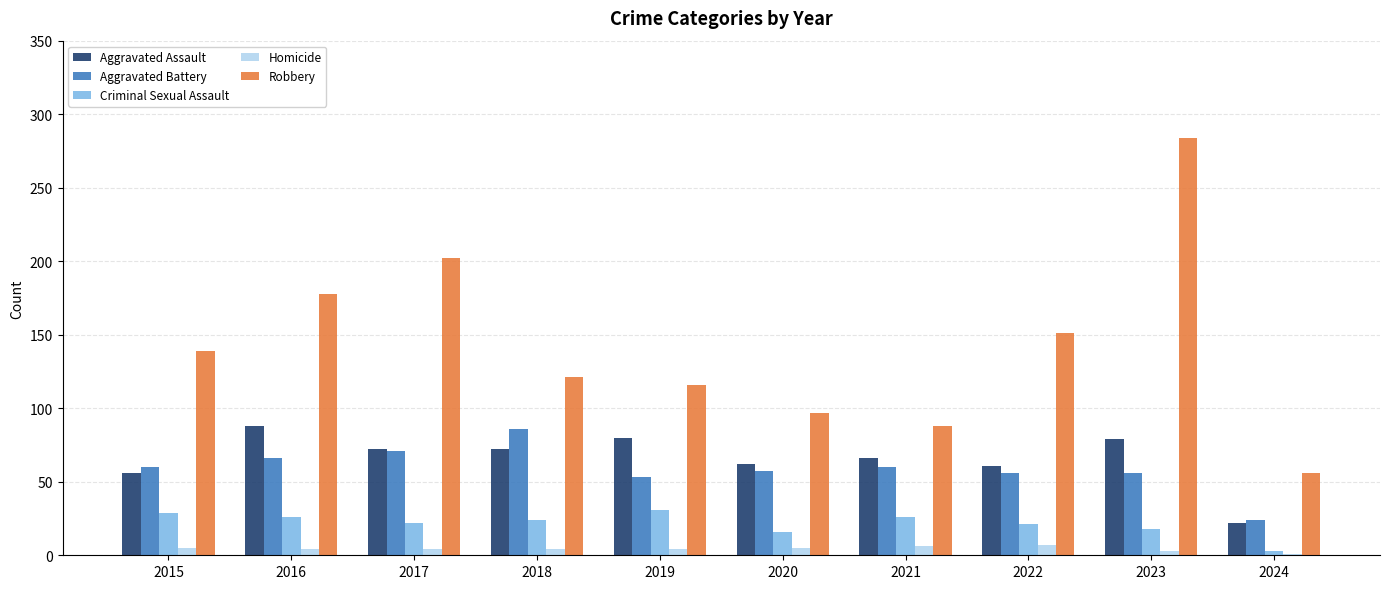

What is the maximum value for Homicide?

7